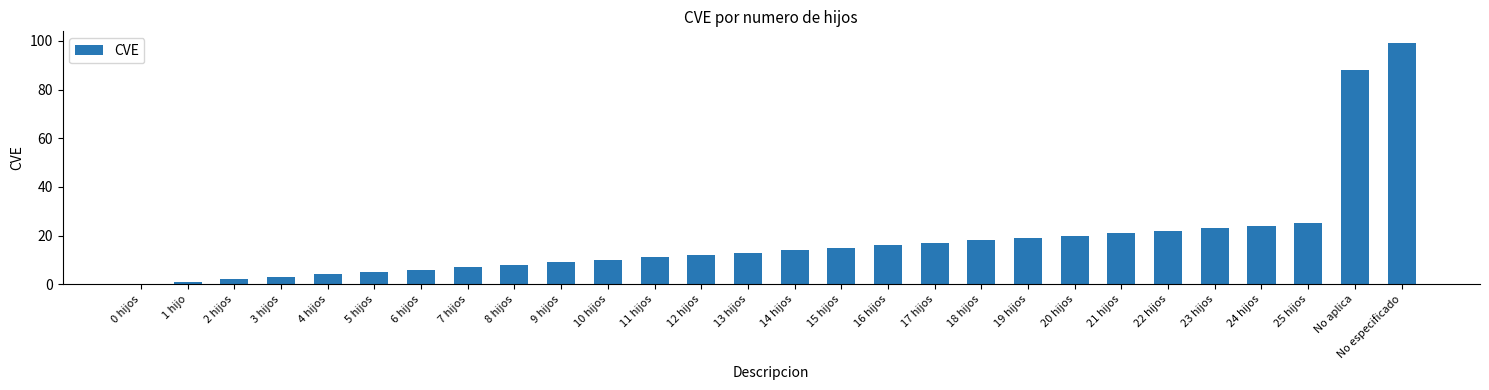

What is the sum of the values at 8 hijos and 18 hijos?

26